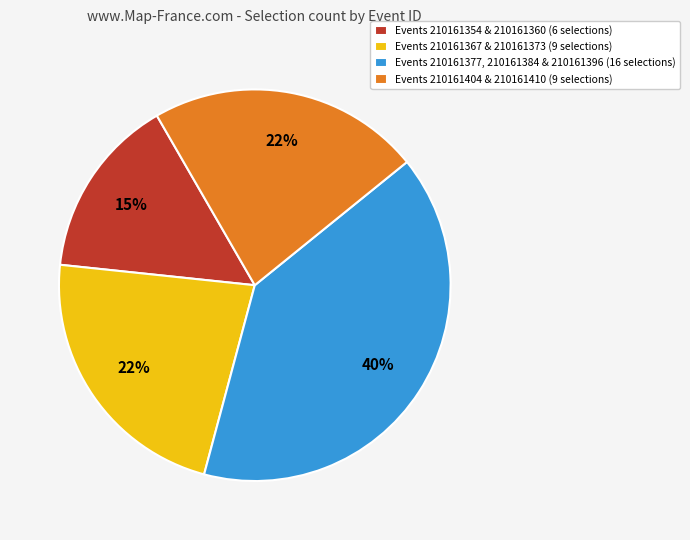

What is the ratio of the value at Events 210161404 & 210161410 (9 selections) to the value at Events 210161367 & 210161373 (9 selections)?

1.0